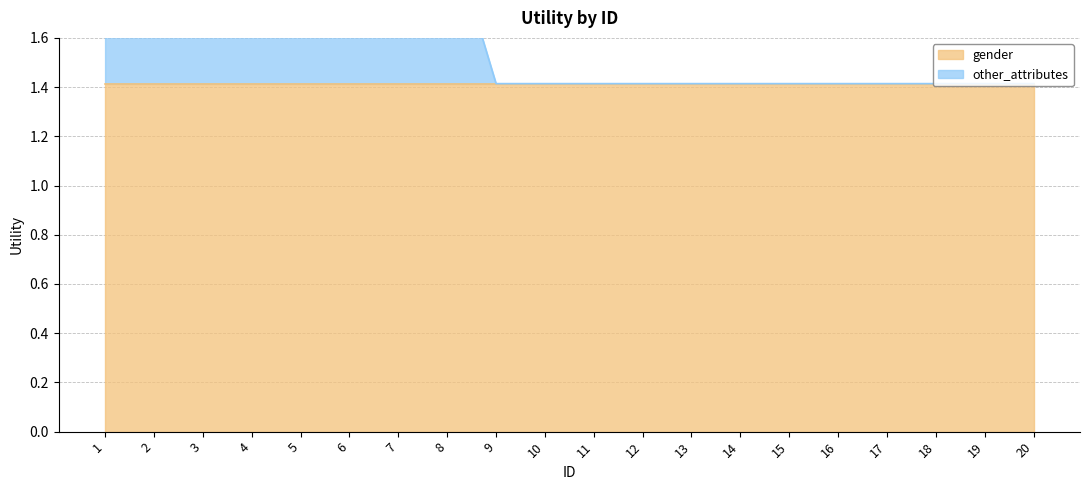

What is the difference between the maximum and minimum values?

0.9